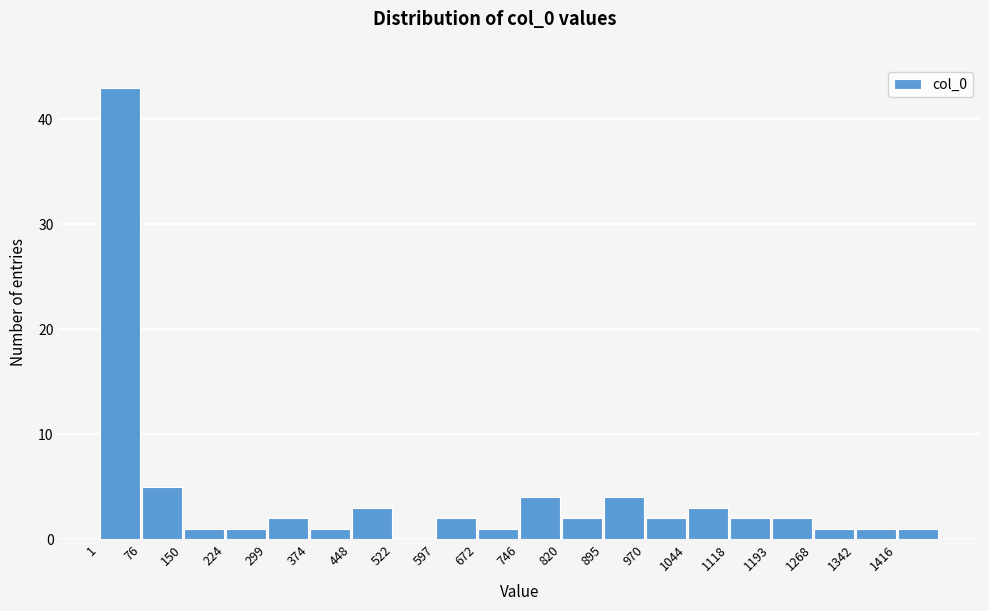

Which range on the x-axis has the tallest bar?

0 to 80